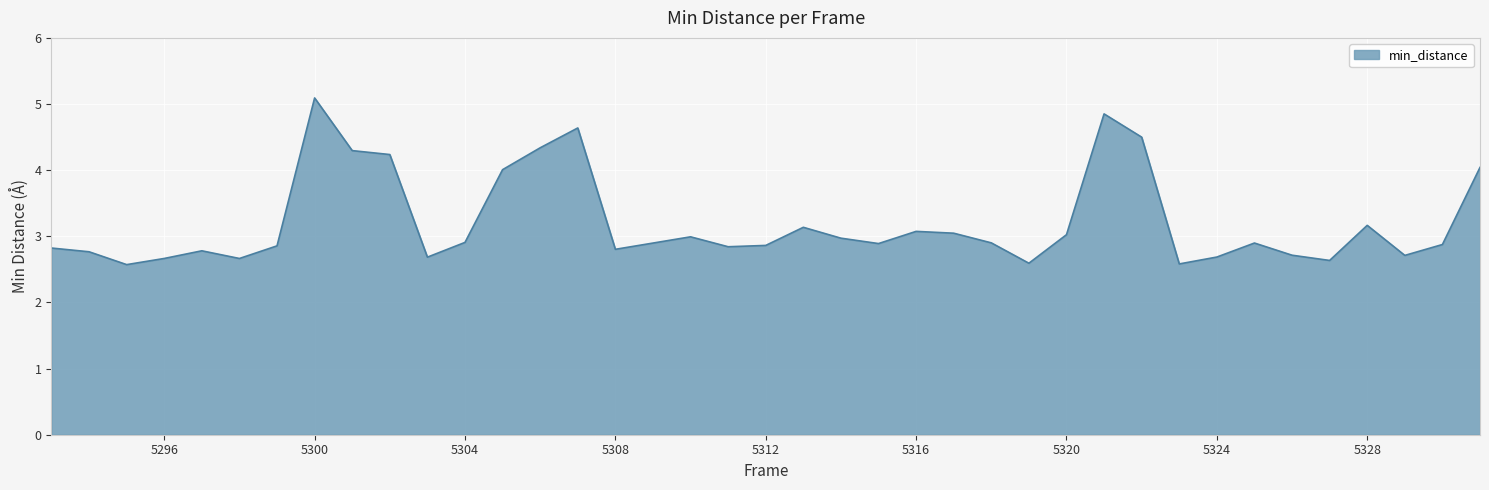

What is the difference between the maximum and minimum values?

2.5